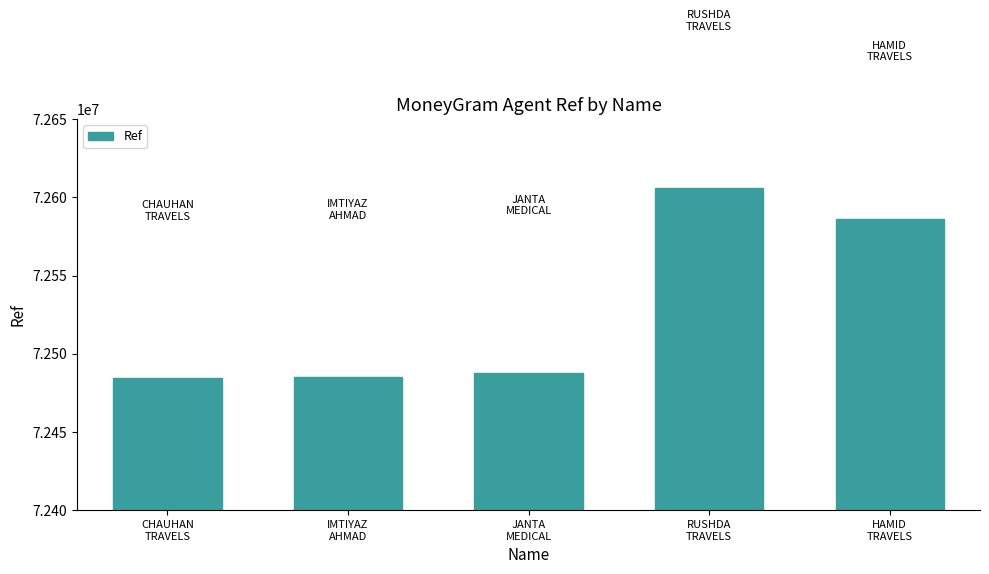

What is the smallest value displayed?

72484609